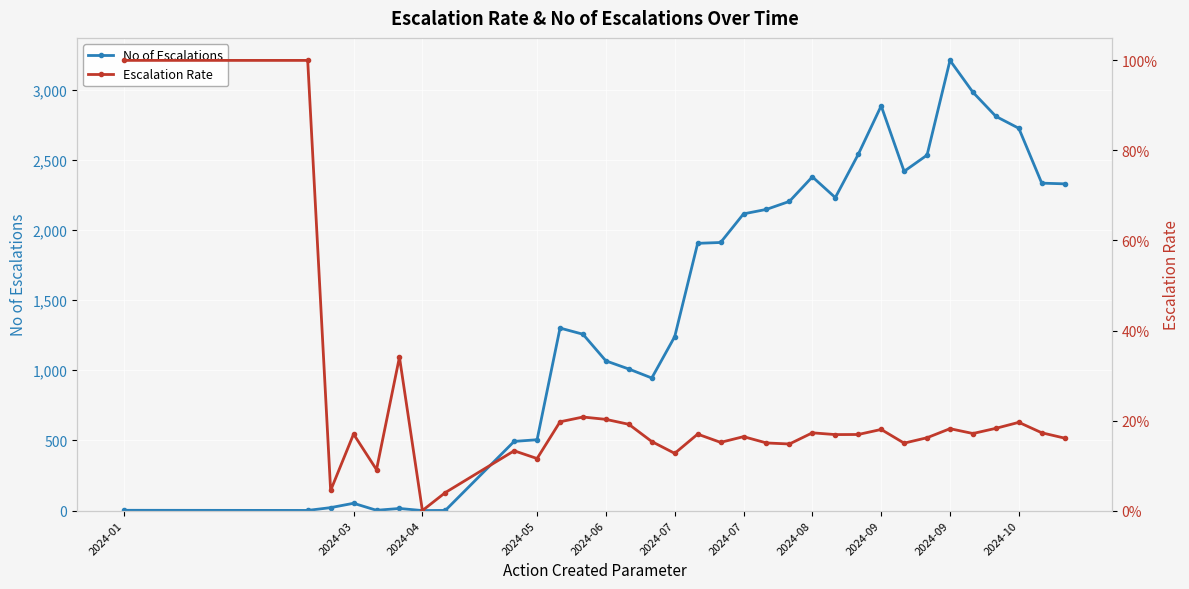

What are all the series names shown in the legend?

No of Escalations, Escalation Rate